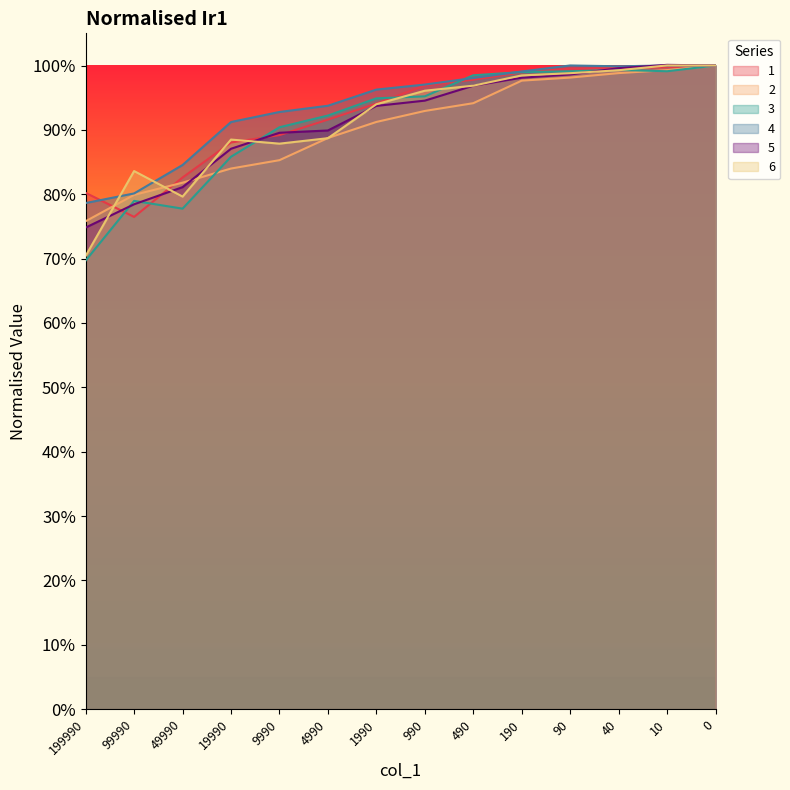

Which series has the largest total across all categories?

4